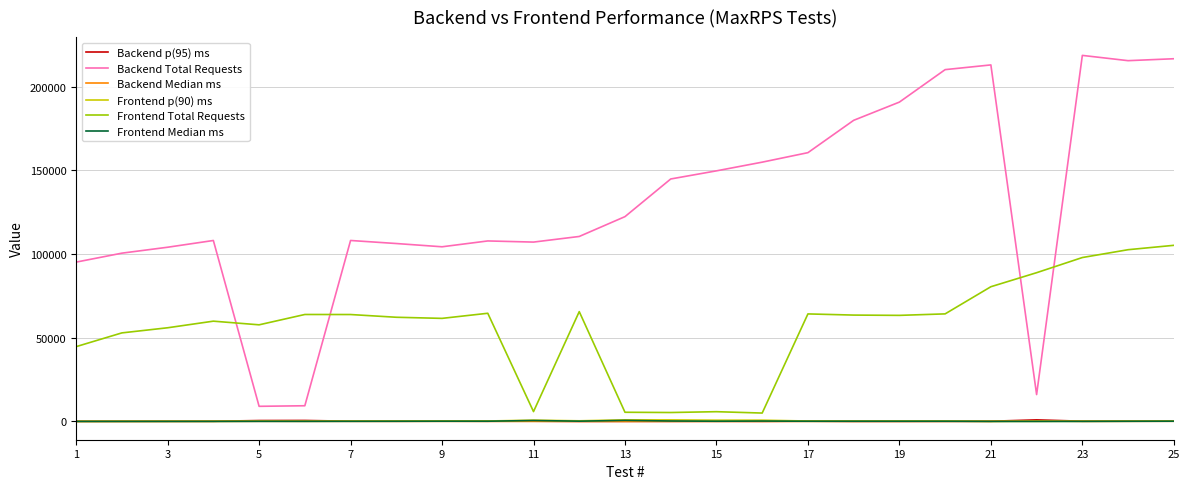

Is this an area chart (filled region under the line)?

No